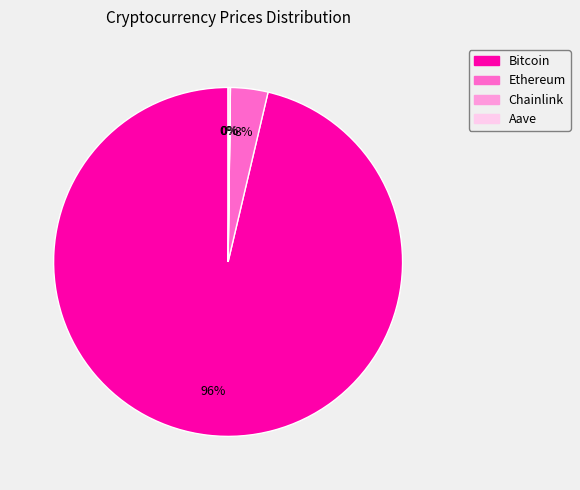

The Ethereum slice represents 3% of the pie. True or false?

True